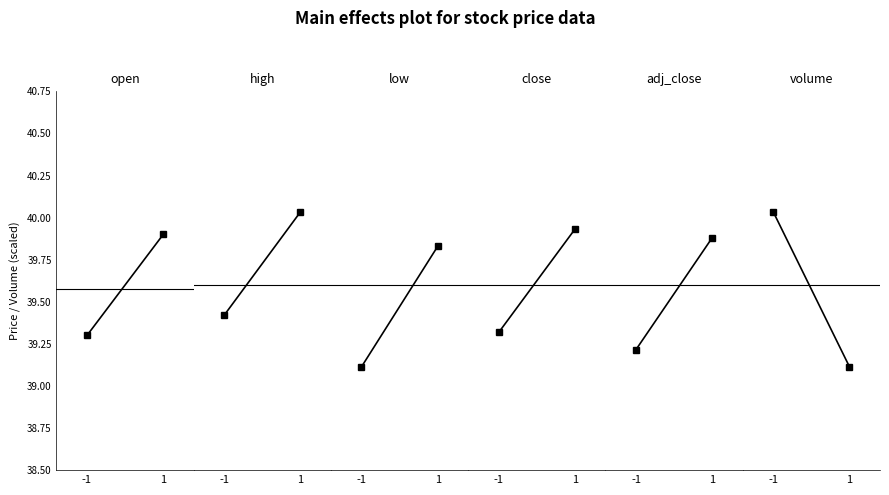

Is it true that high equals 39.4 at -1?

True